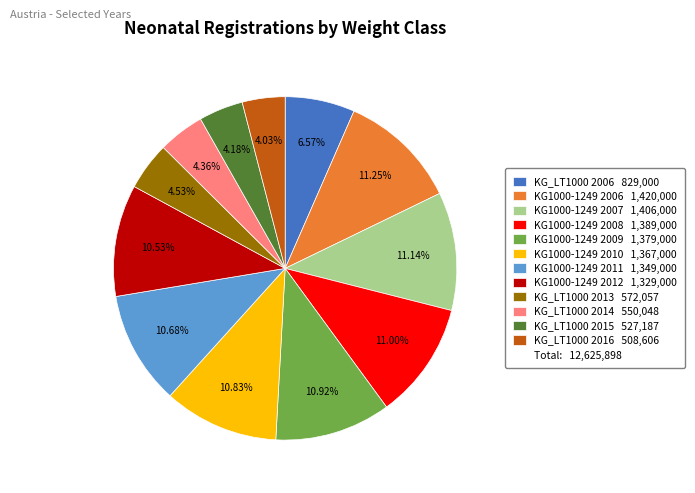

Is there any slice that represents more than half of the pie?

No